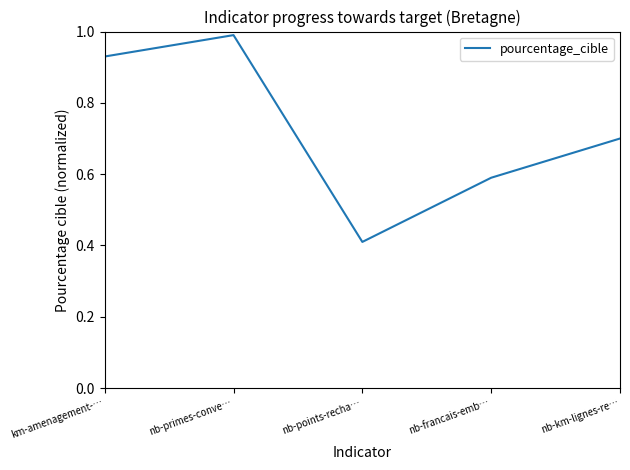

What is the smallest value displayed?

0.4